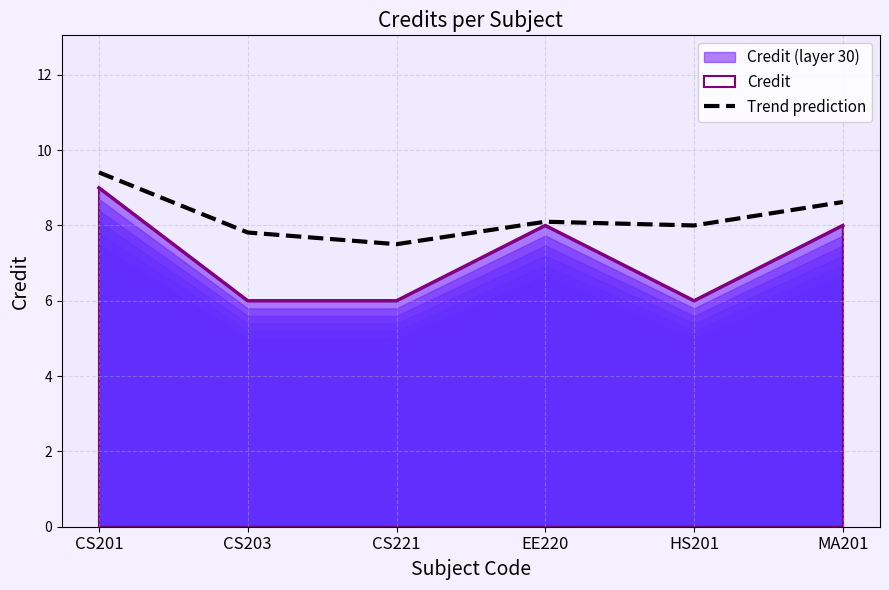

What is the greatest value displayed?

9.4